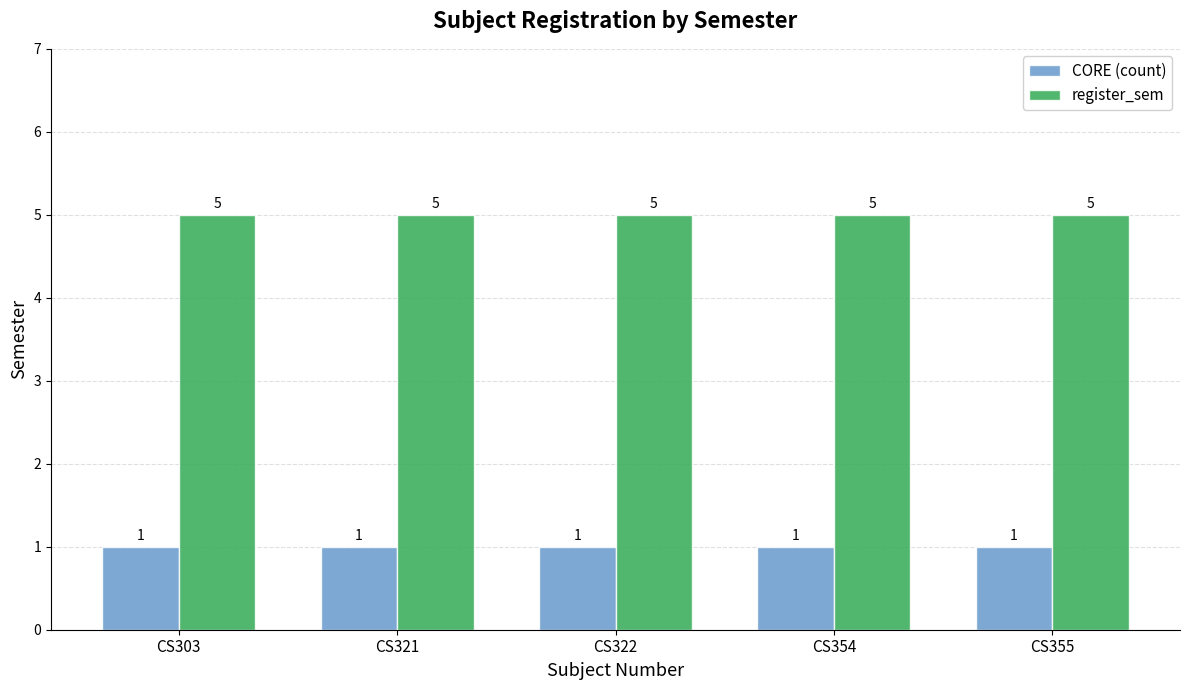

What is the difference between the highest and lowest values at CS321?

4